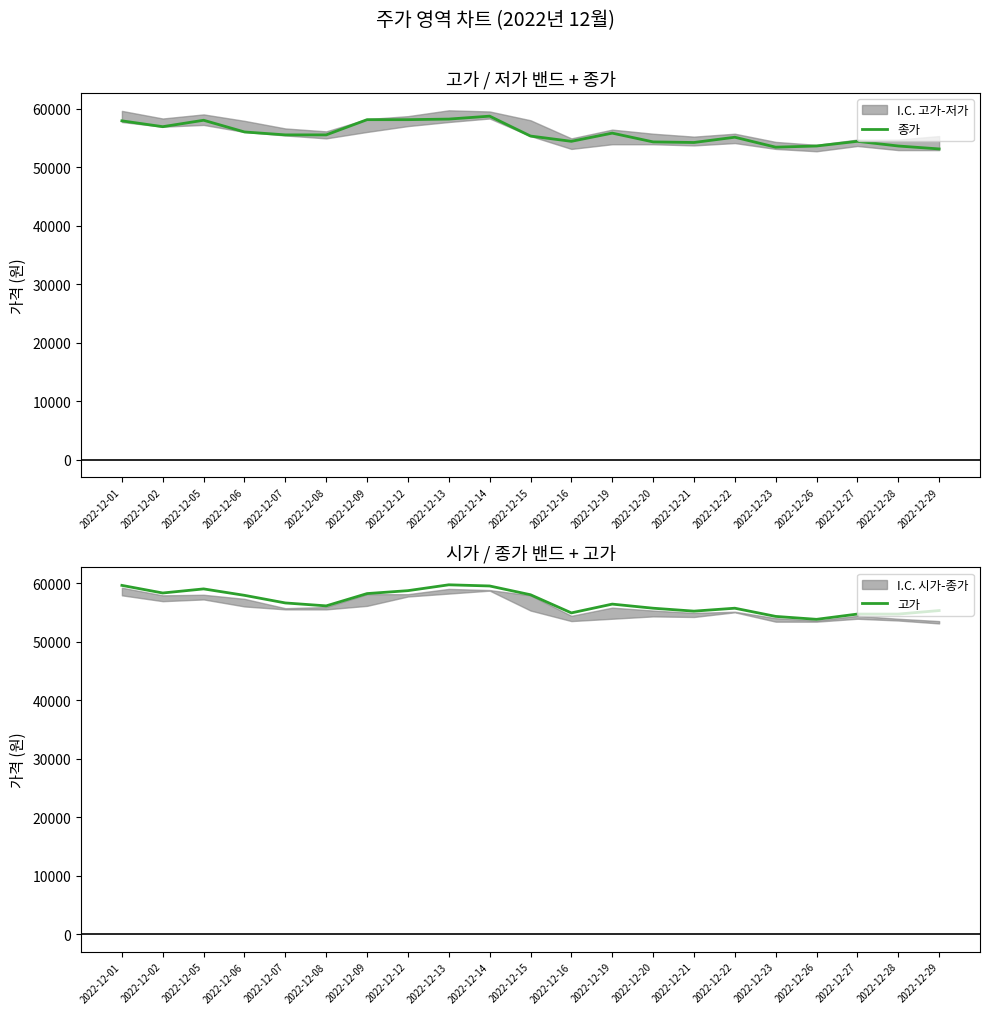

True or false: 고가 has a value of 90933 at 2022-12-01.

False